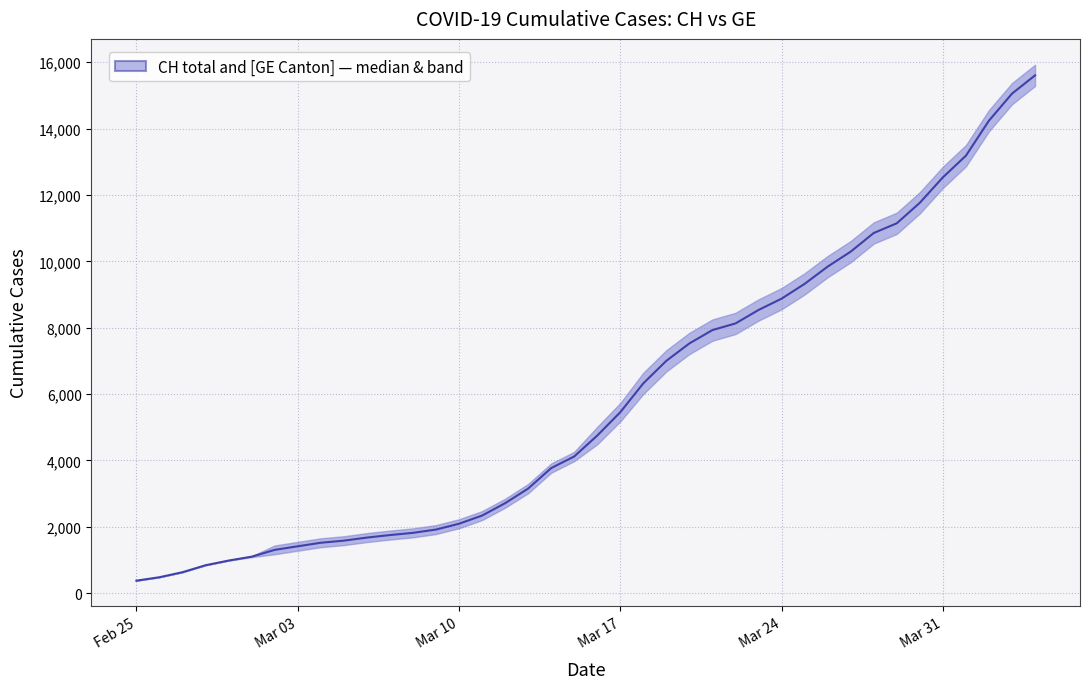

Reading right to left, what are all the values shown in this chart?

15605.0	15054.0	14240.0	13184.0	12531.0	11765.0	11146.0	10854.0	10292.0	9841.0	9321.0	8875.0	8534.0	8128.0	7928.0	7526.0	7002.0	6323.0	5452.5	4748.5	4118.5	3767.5	3150.5	2709.5	2336.5	2090.5	1915.5	1816.5	1749.5	1673.5	1581.0	1518.0	1411.0	1303.5	1098.0	981.0	840.0	630.0	479.0	375.0